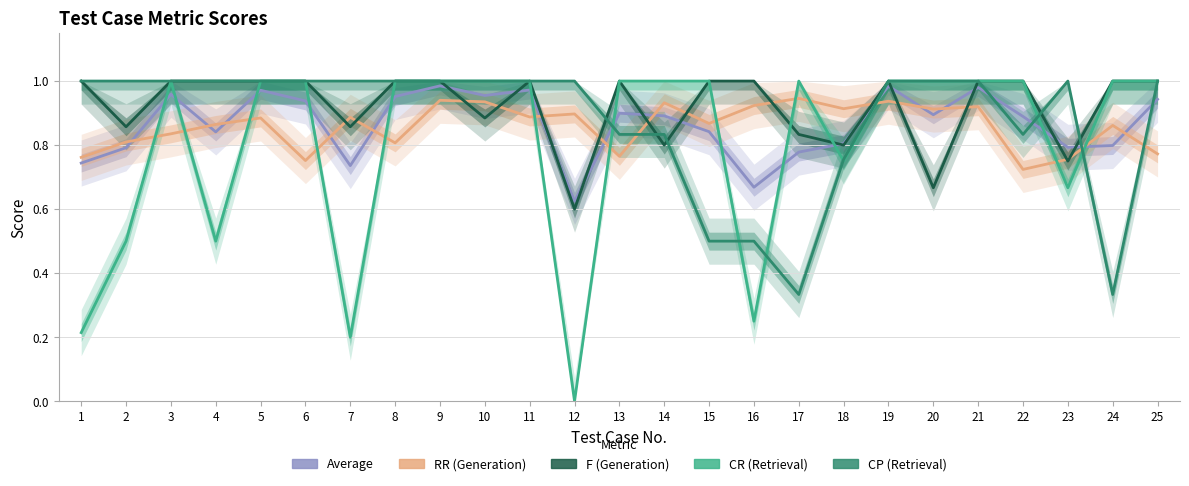

How many distinct data groups are displayed?

5